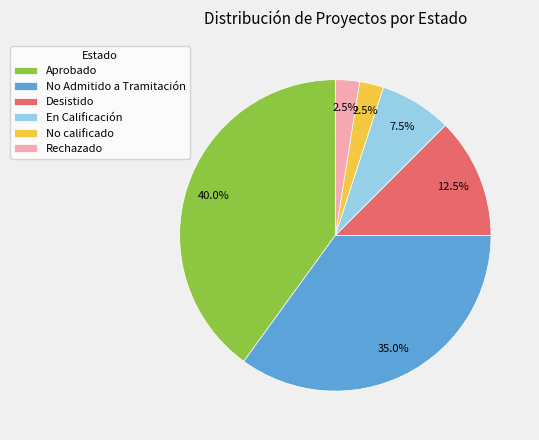

Does any single category account for the majority?

No